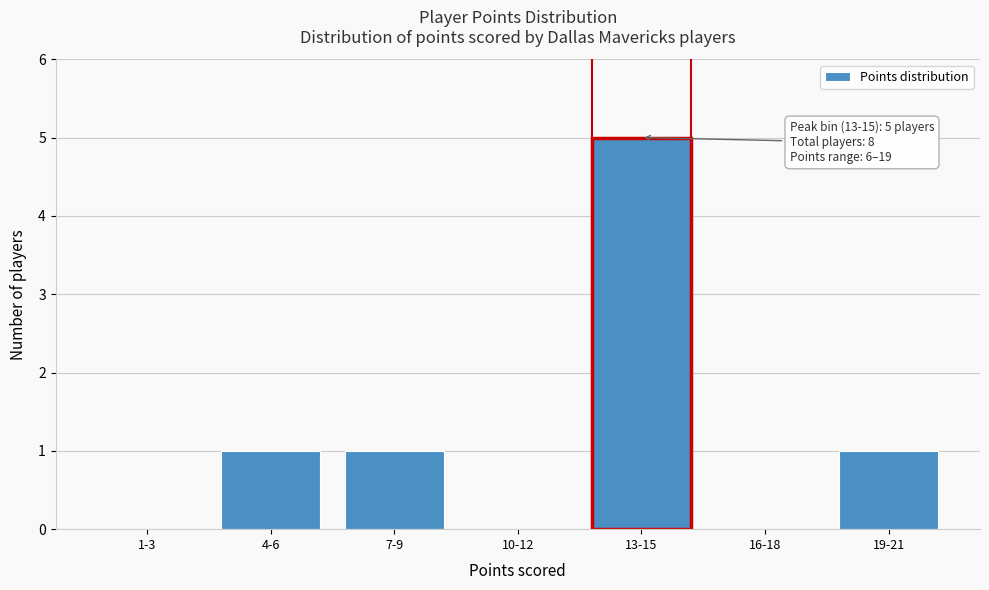

Reading left to right, what are all the values shown in this chart?

1-3=0	4-6=1	7-9=1	10-12=0	13-15=5	16-18=0	19-21=1